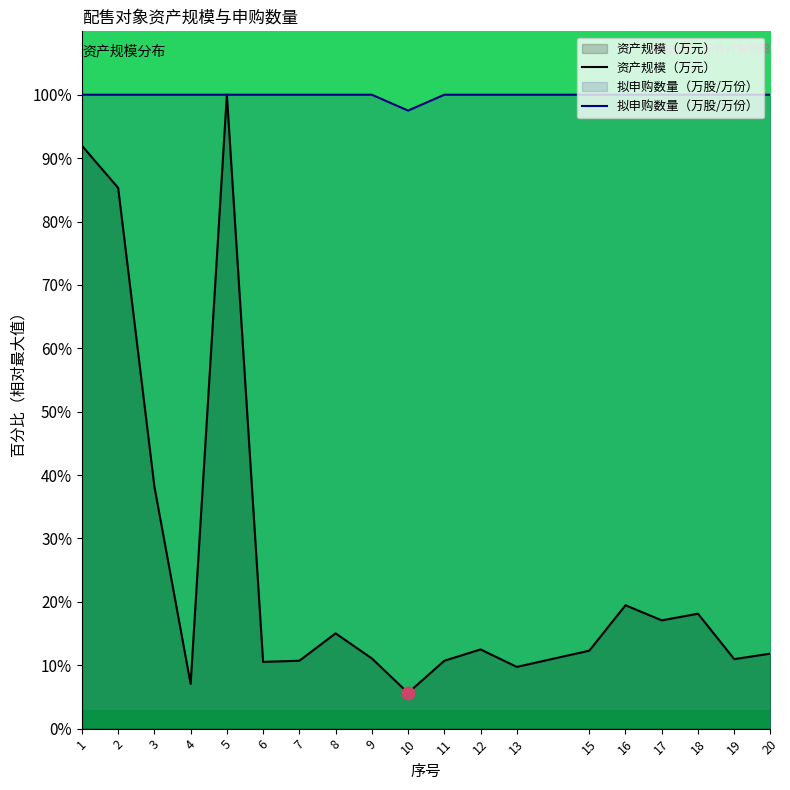

What are all the series names shown in the legend?

资产规模（万元）, 拟申购数量（万股/万份）